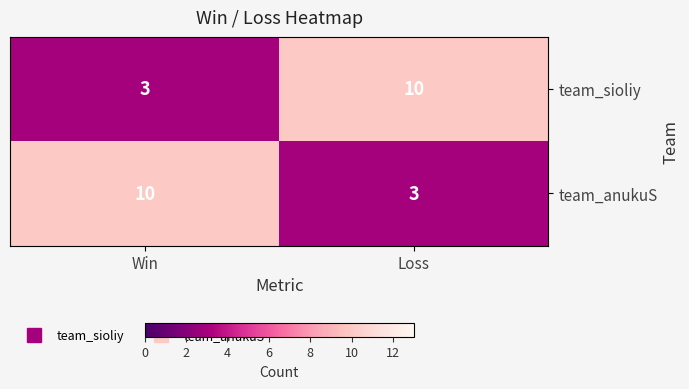

What is the spread (max minus min) of values at Win?

7